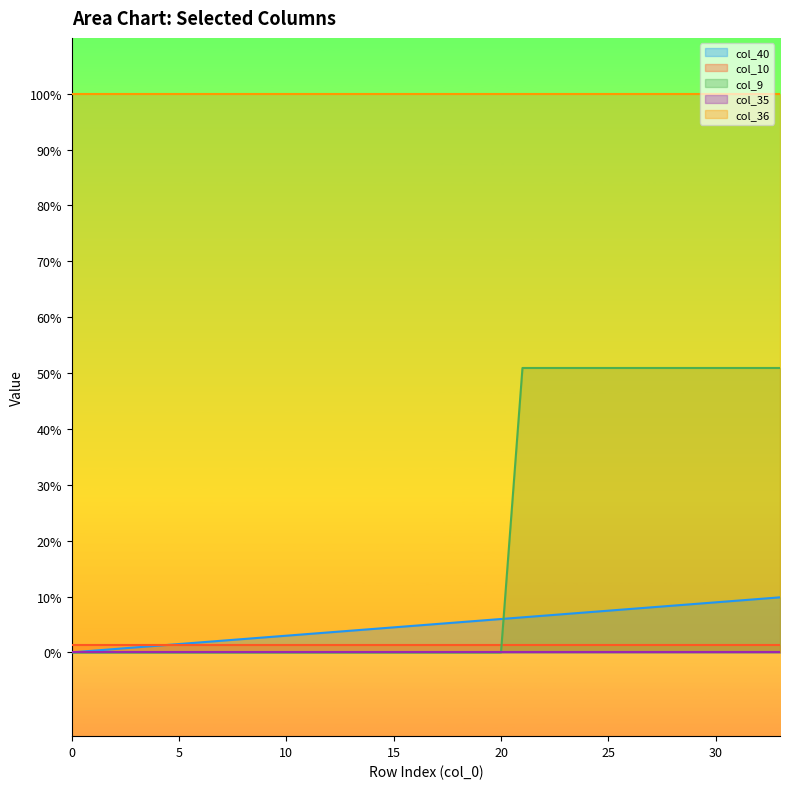

Between which two adjacent categories do col_9 and col_40 first intersect?

20 and 21